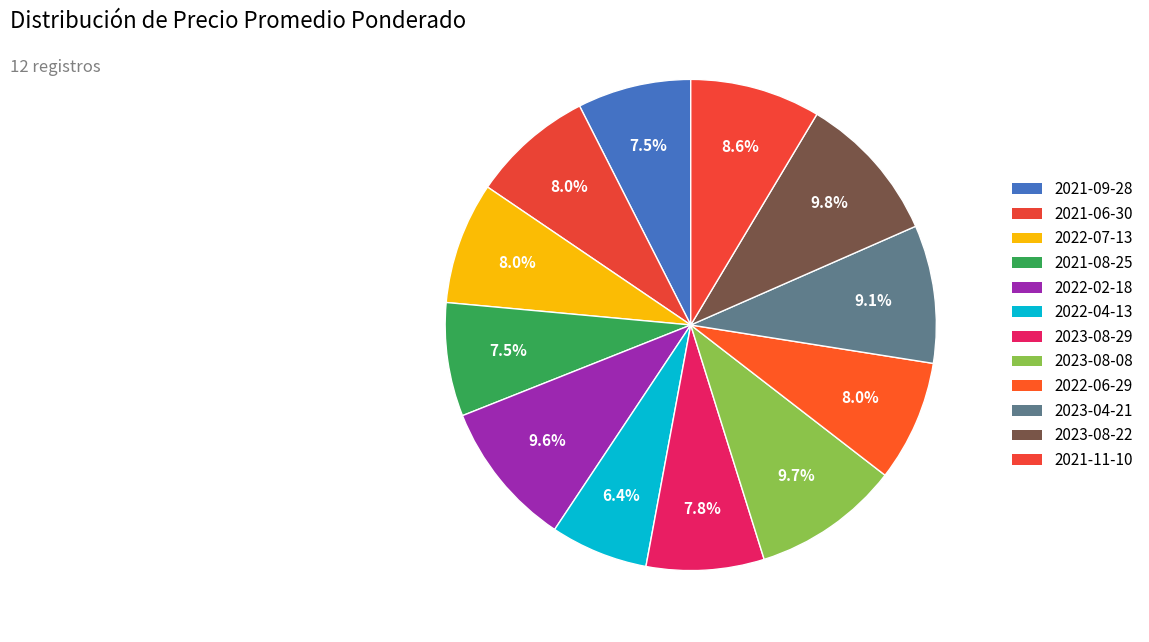

Combined, do 2023-08-22 and 2022-04-13 account for over 50%?

No